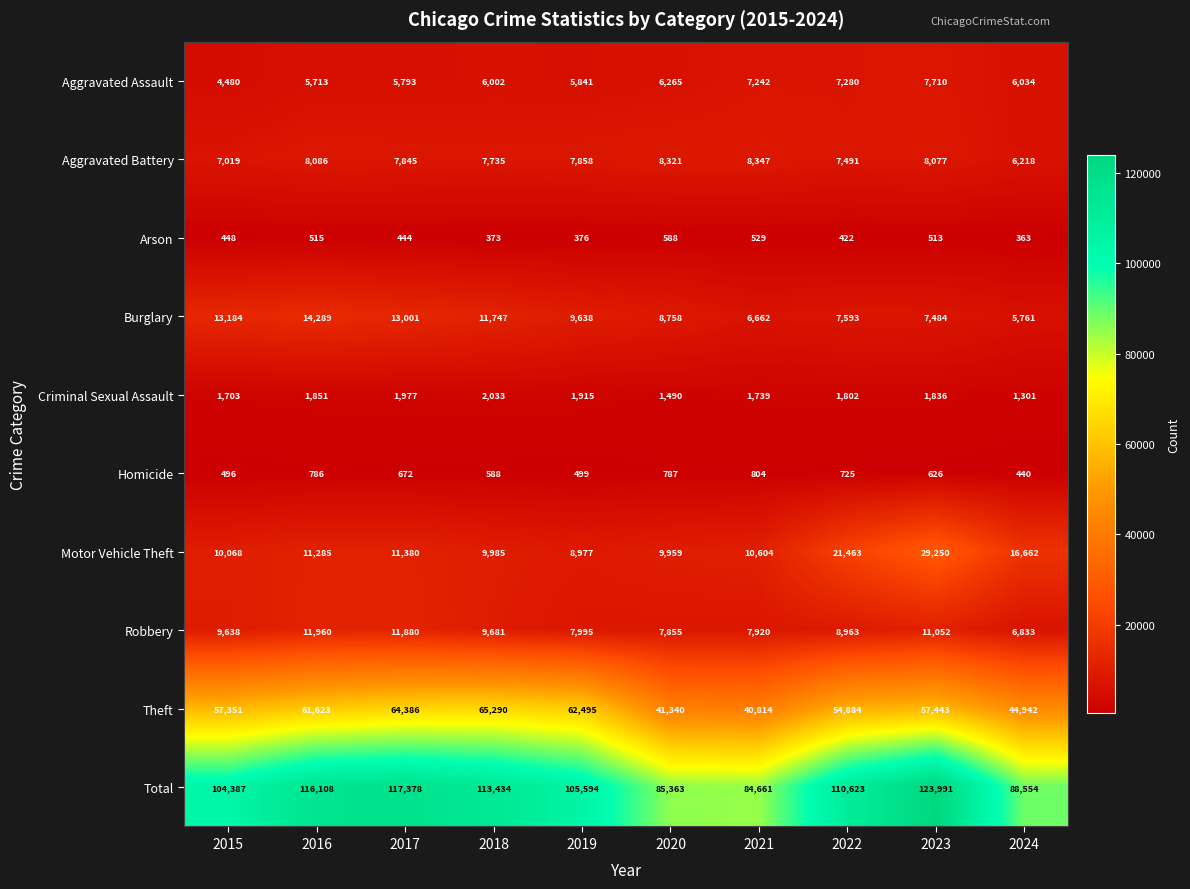

At which category is the sum across all series the highest?

2023